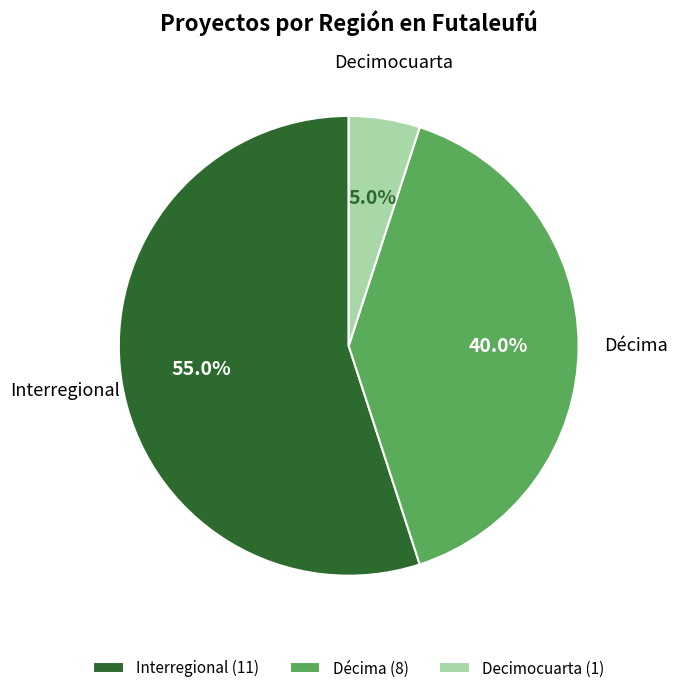

Between Décima (8) and Decimocuarta (1), which is larger?

Décima (8)